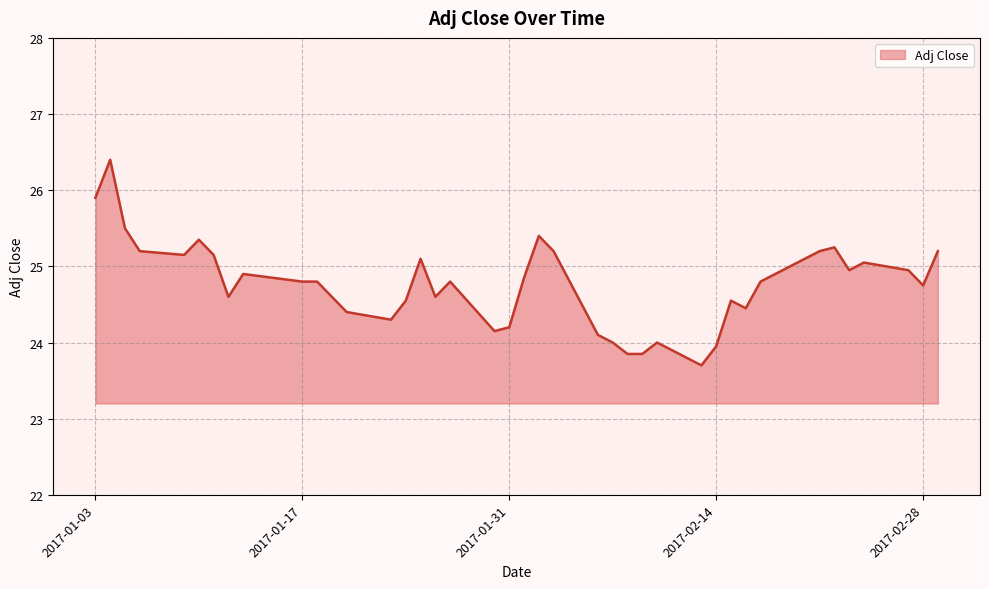

What is the greatest value displayed?

26.4